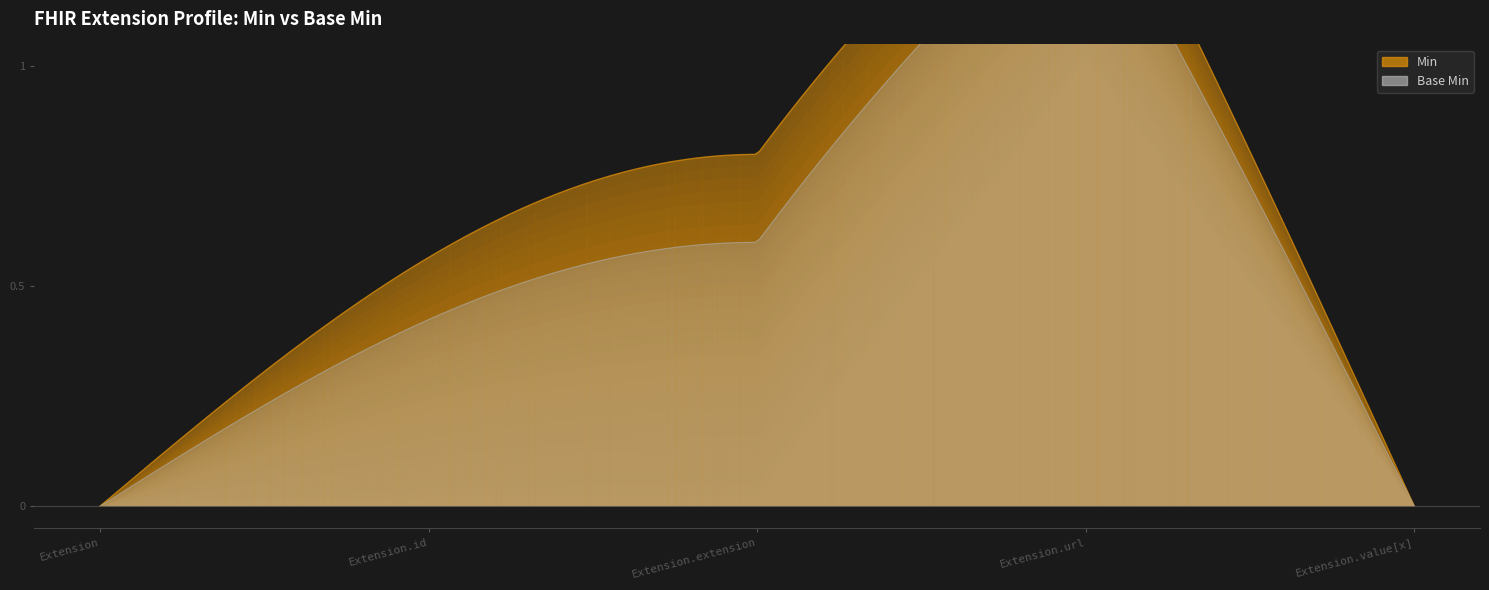

The value of Base Min at Extension is 0. True or false?

False